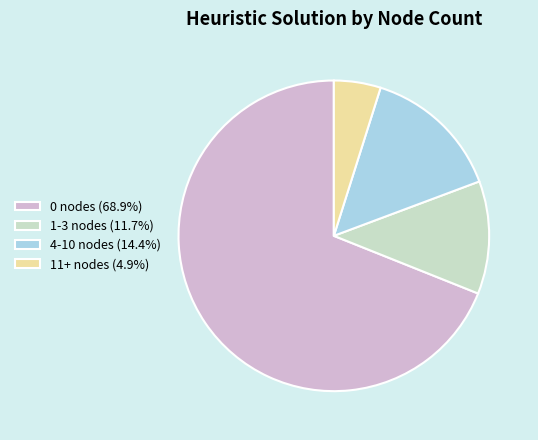

Approximately how many times larger is the value at 0 nodes (68.9%) compared to 4-10 nodes (14.4%)?

4.8